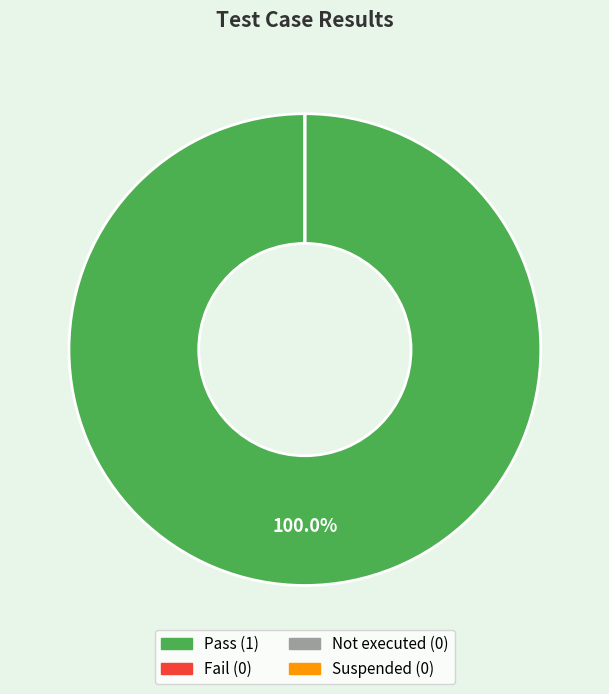

Which category has the biggest portion of the pie?

Pass